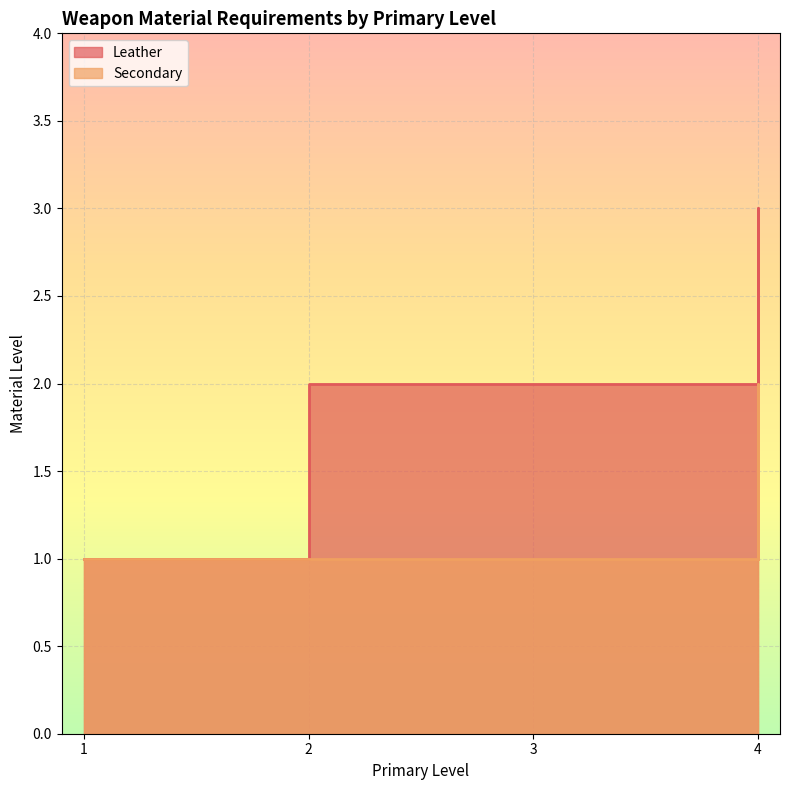

Which series has the largest range (max minus min)?

Leather